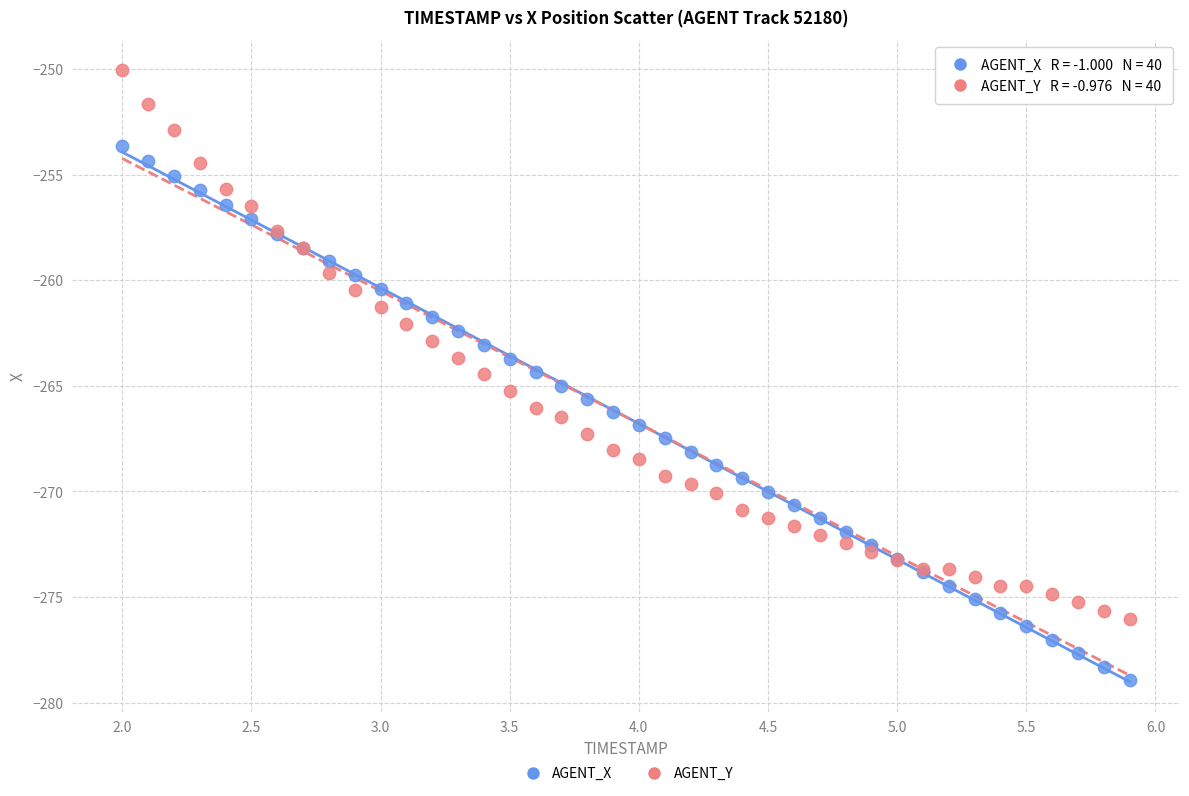

What is the X range (max minus min) for the scatter plot?

3.9